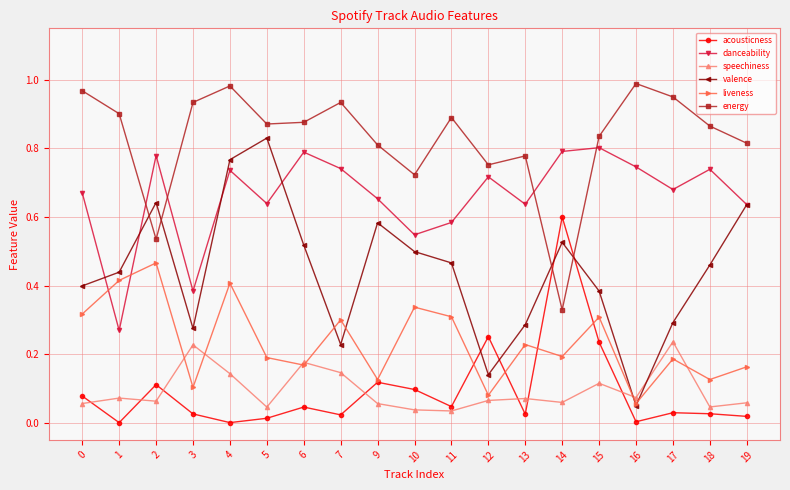

Which series has the largest range (max minus min)?

valence